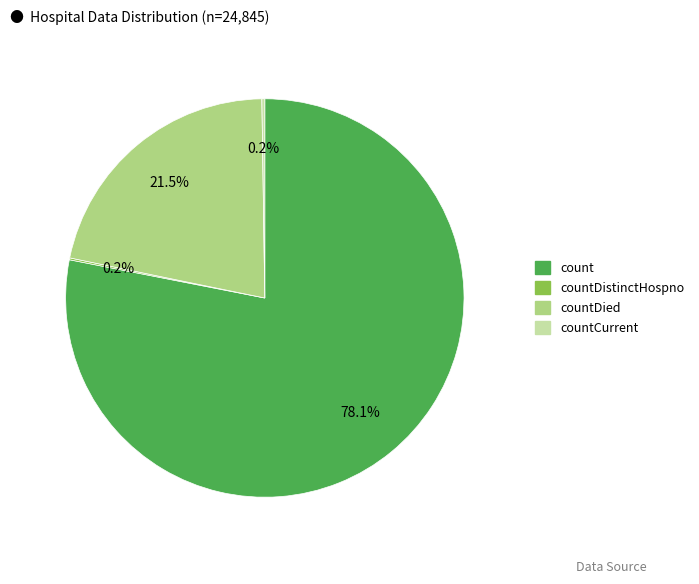

Is there a majority slice in this chart?

Yes